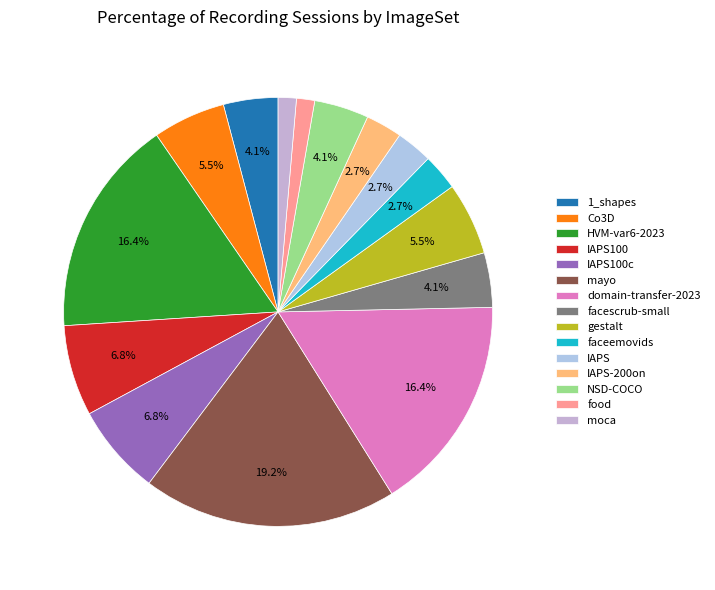

How many segments does this pie chart have?

15